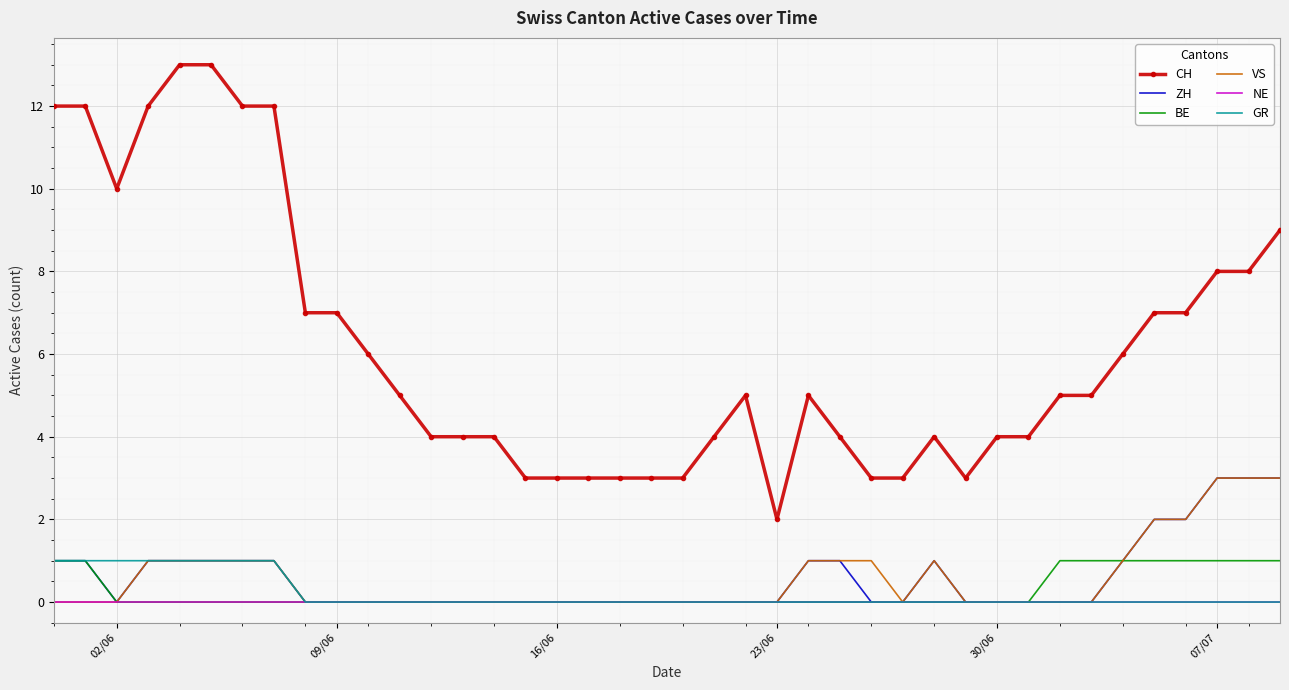

Which series has the largest range (max minus min)?

CH